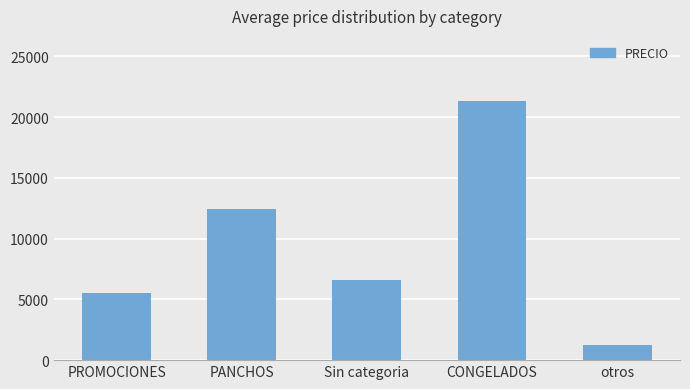

Rank the categories by value from highest to lowest.

CONGELADOS, PANCHOS, Sin categoria, PROMOCIONES, otros